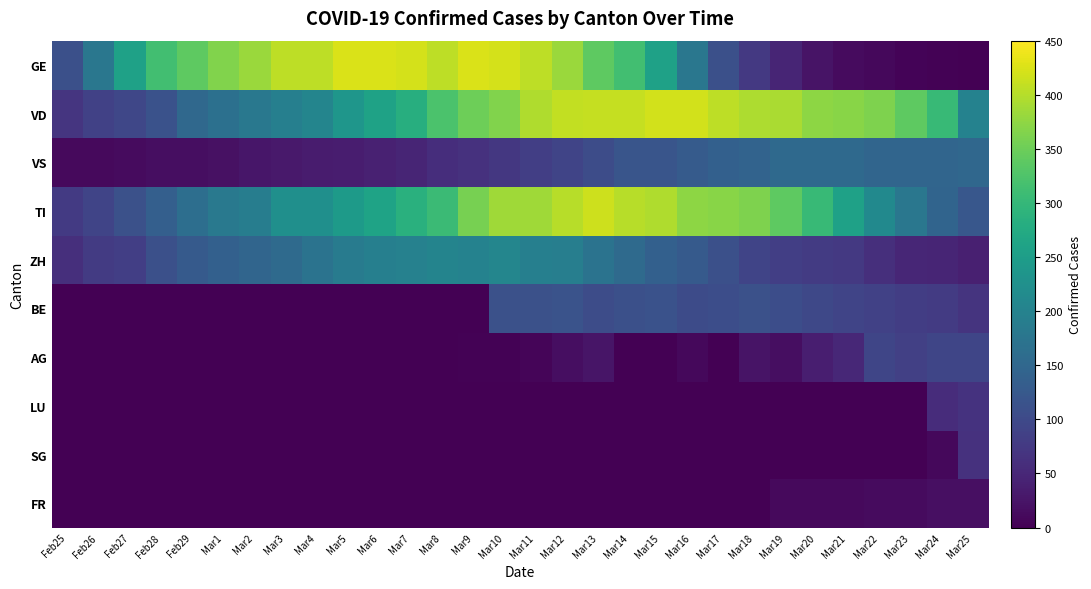

Between Mar15 and Mar18, which series saw the biggest shift?

GE